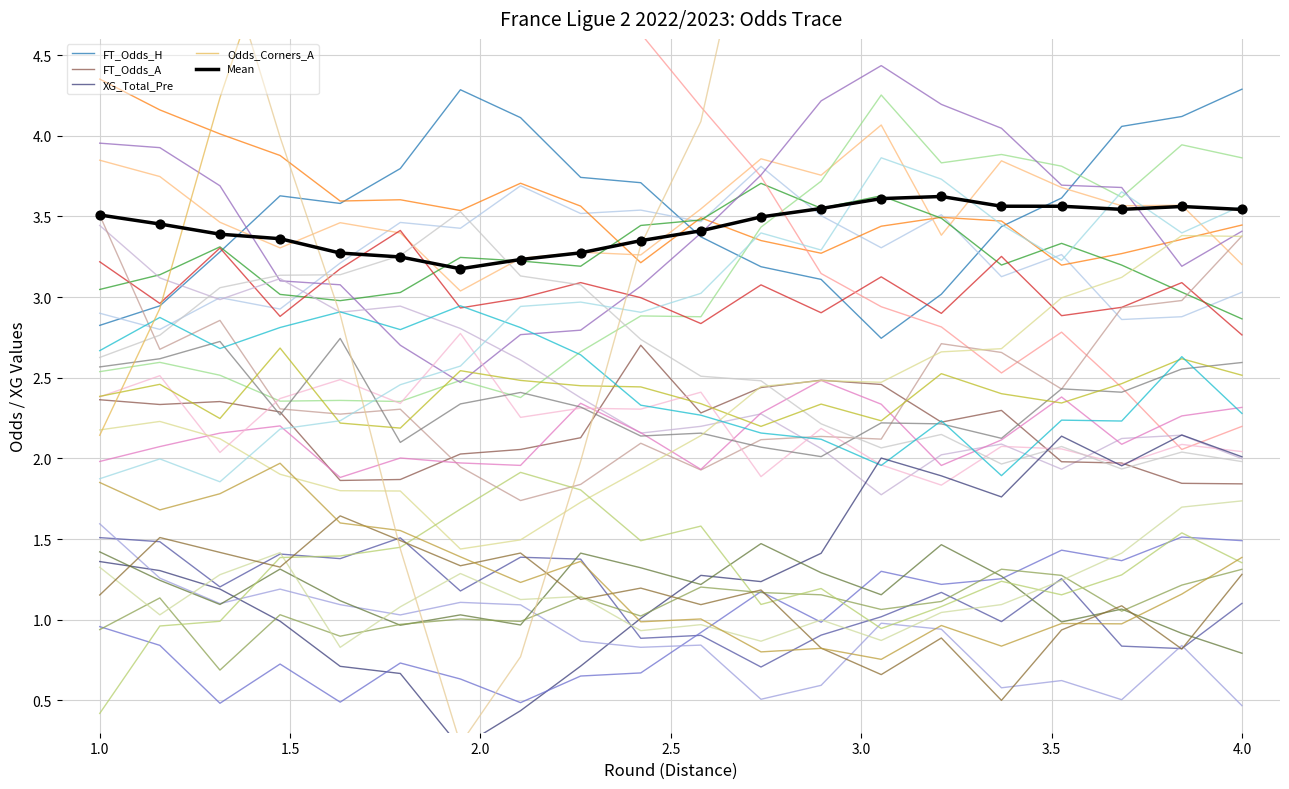

What is the highest value of the FT_Odds_H series?

4.3